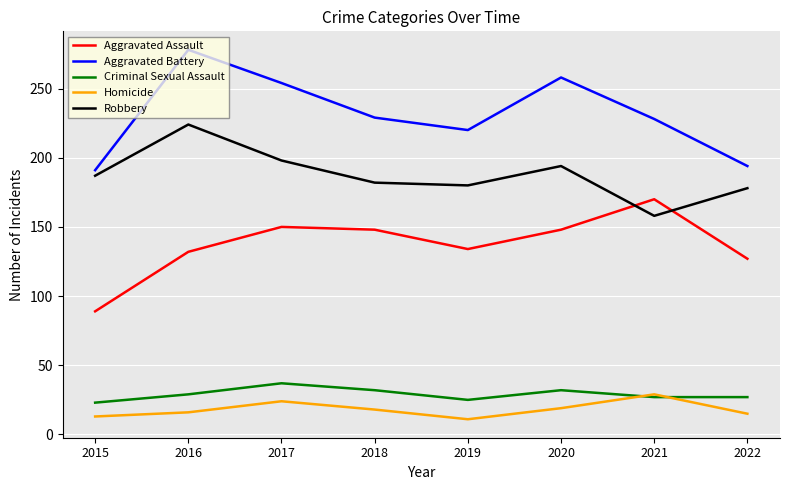

What is the greatest value displayed?

278